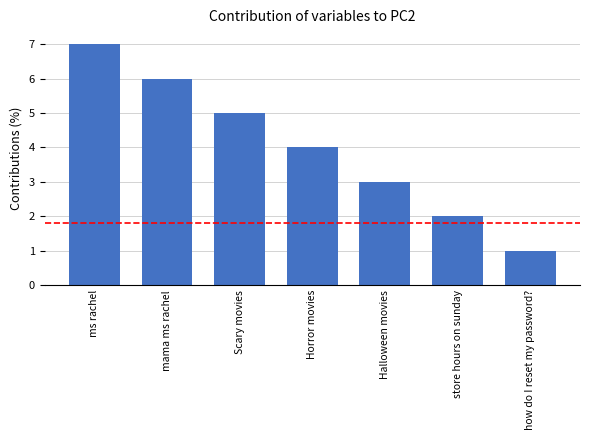

Are the bars horizontal?

No